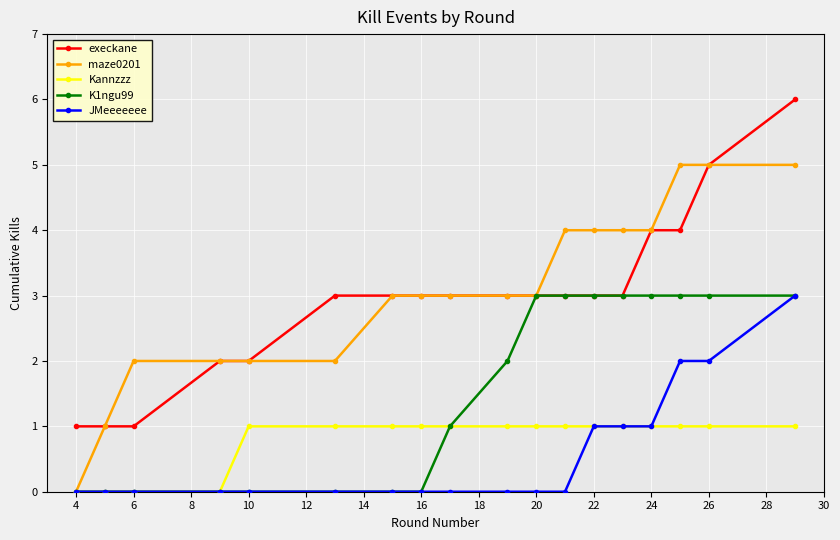

What is the value of the Kannzzz point at the 11th from the left?

1